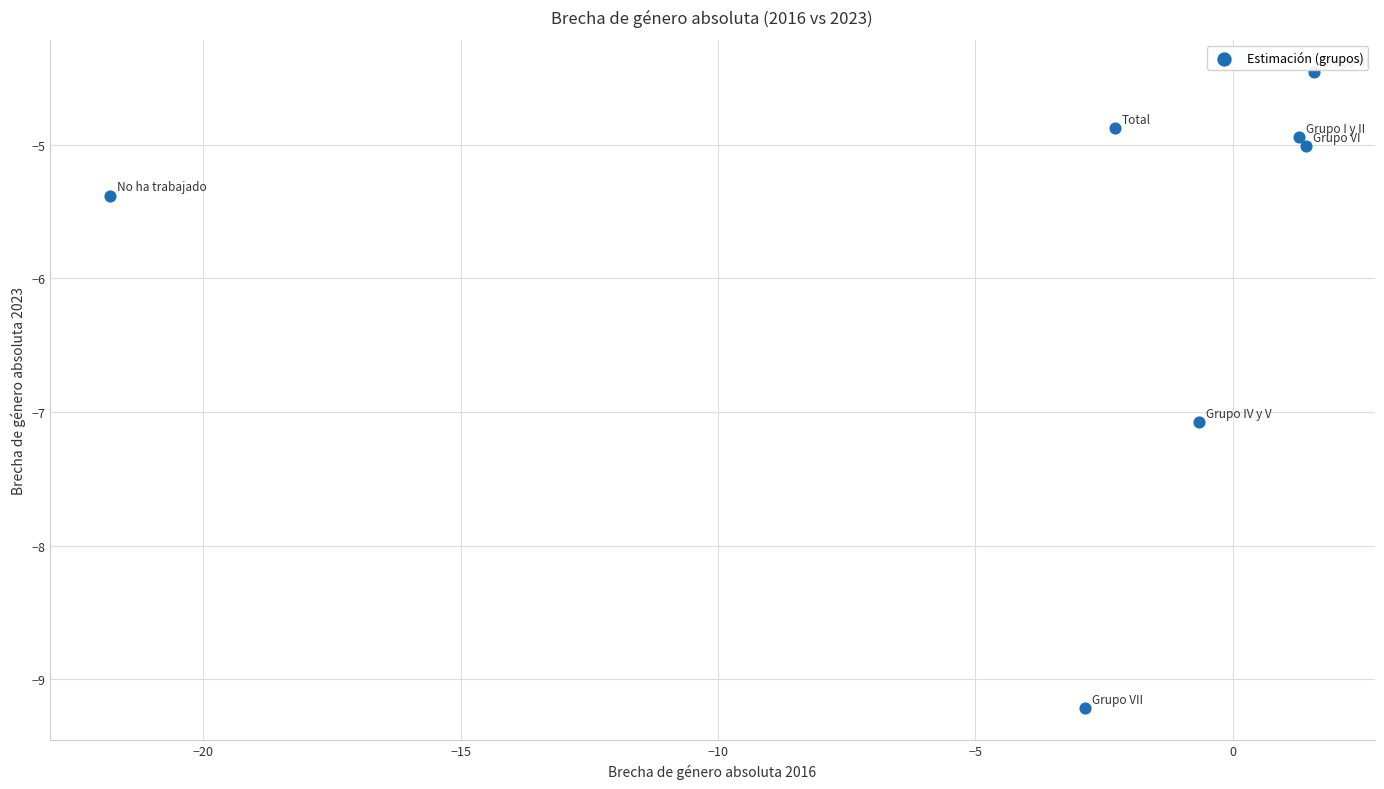

What is the range of X values (max minus min)?

23.4